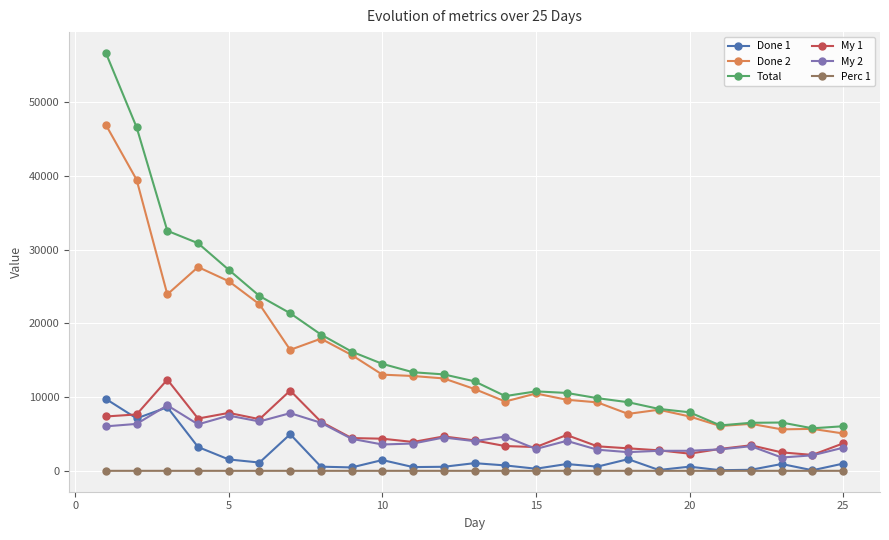

True or false: Perc 1 and My 2 cross at least once.

False